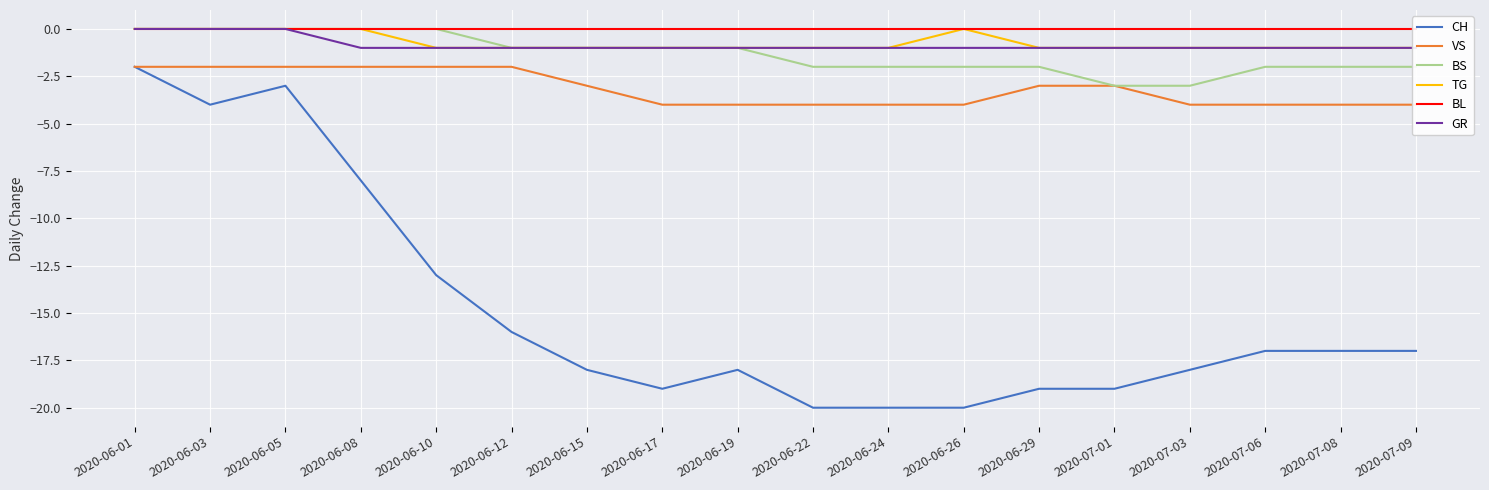

Which series has the largest range (max minus min)?

CH